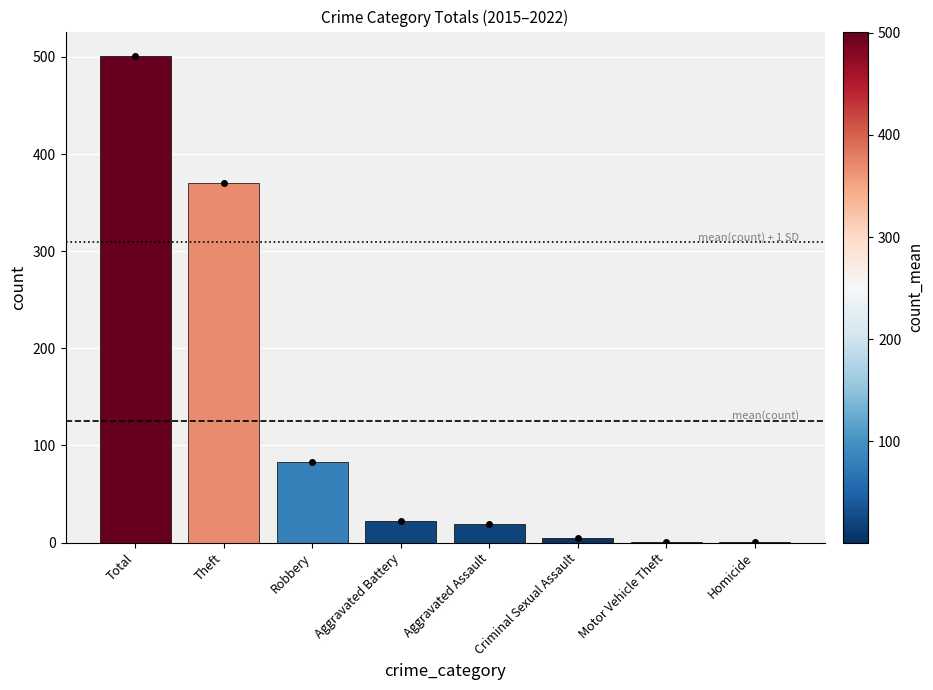

What is the greatest value displayed?

501